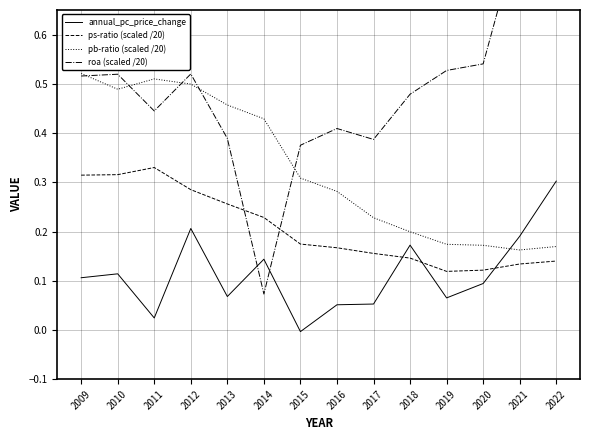

List the labels in order of roa (scaled /20) value, largest first.

2021, 2022, 2020, 2019, 2012, 2010, 2009, 2018, 2011, 2016, 2013, 2017, 2015, 2014